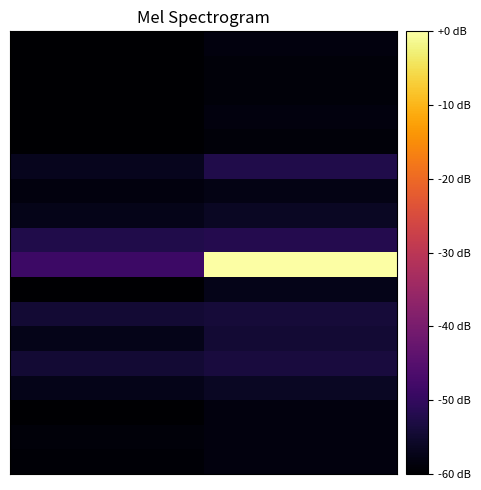

What is the maximum value shown in the chart?

111